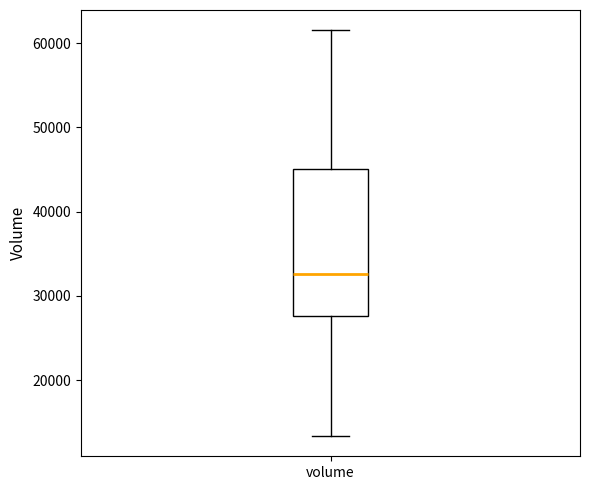

Read this box plot against the y-axis: the position of the median line, the range covered by the box, and the ends of both whiskers. The values are not printed on the chart, so give them approximately, as read against the axis.

median 33000, box 28000 to 45000, whiskers 13000 to 62000